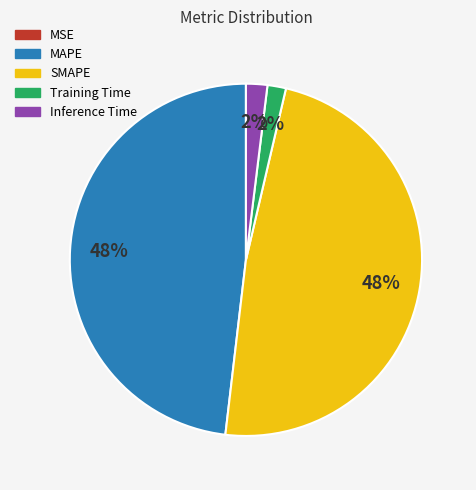

Between MAPE and Training Time, which is larger?

MAPE